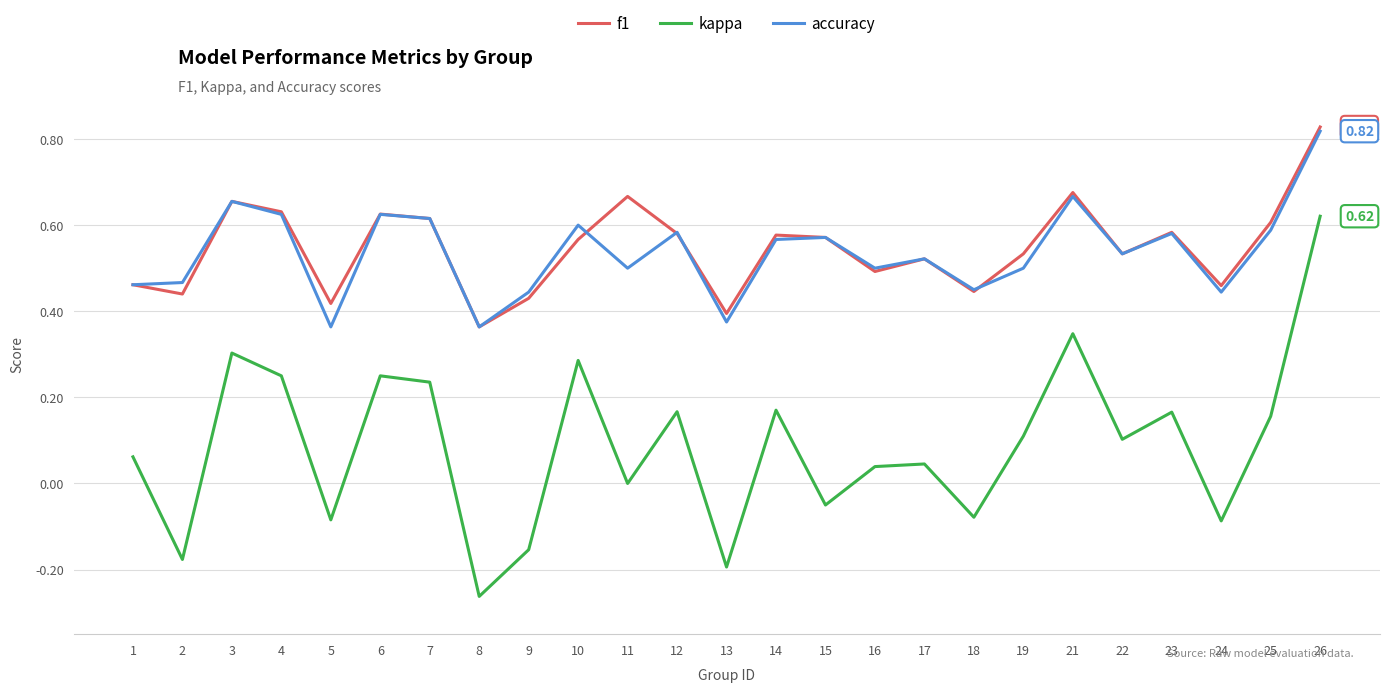

At 5, list the series in order from largest to smallest.

f1, accuracy, kappa